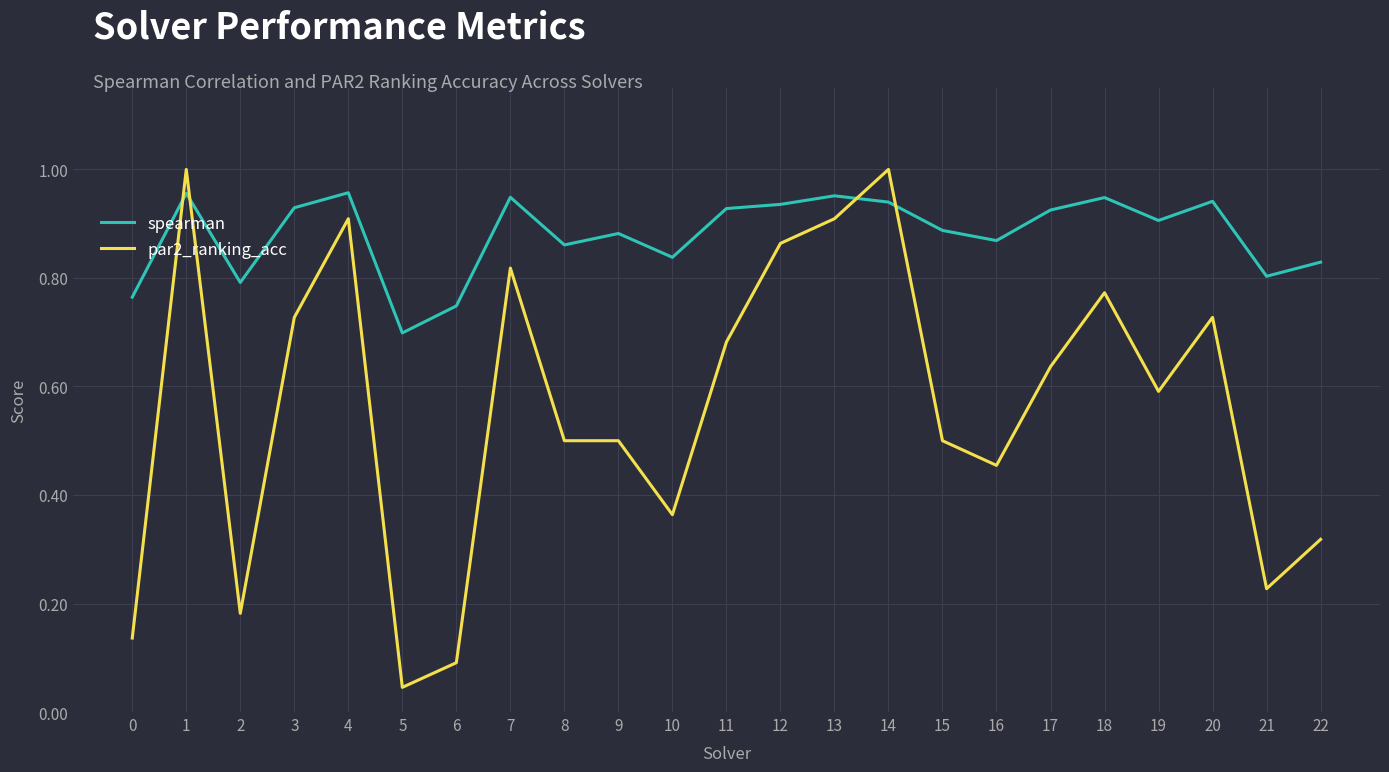

Which series ends up on top after the final intersection of spearman and par2_ranking_acc?

spearman